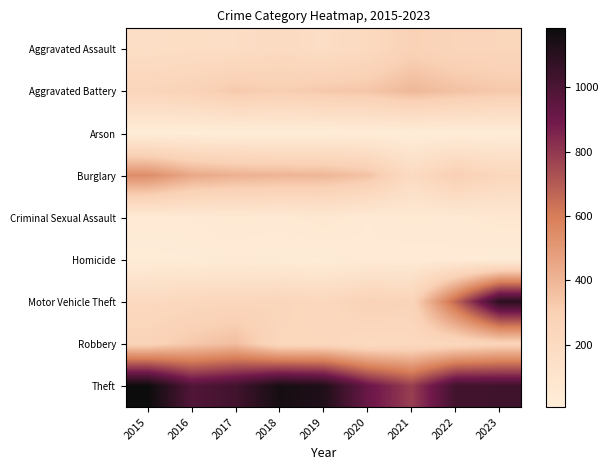

How many series are shown in this chart?

9